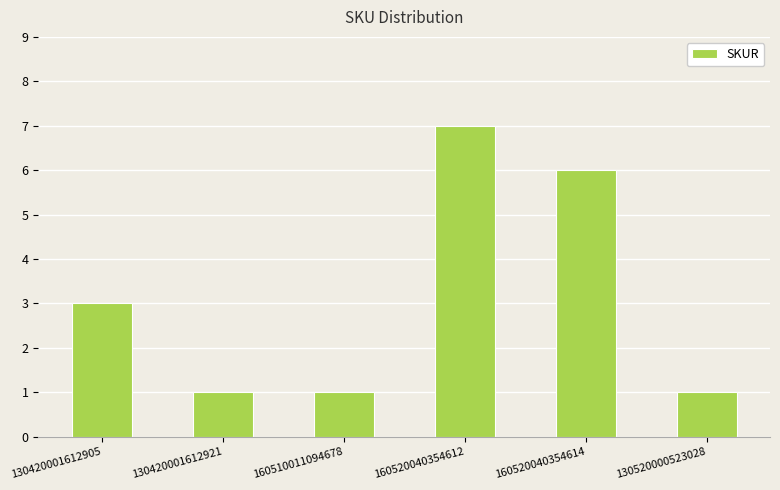

Reading left to right, list all the values displayed in this chart.

130420001612905=3	130420001612921=1	160510011094678=1	160520040354612=7	160520040354614=6	130520000523028=1